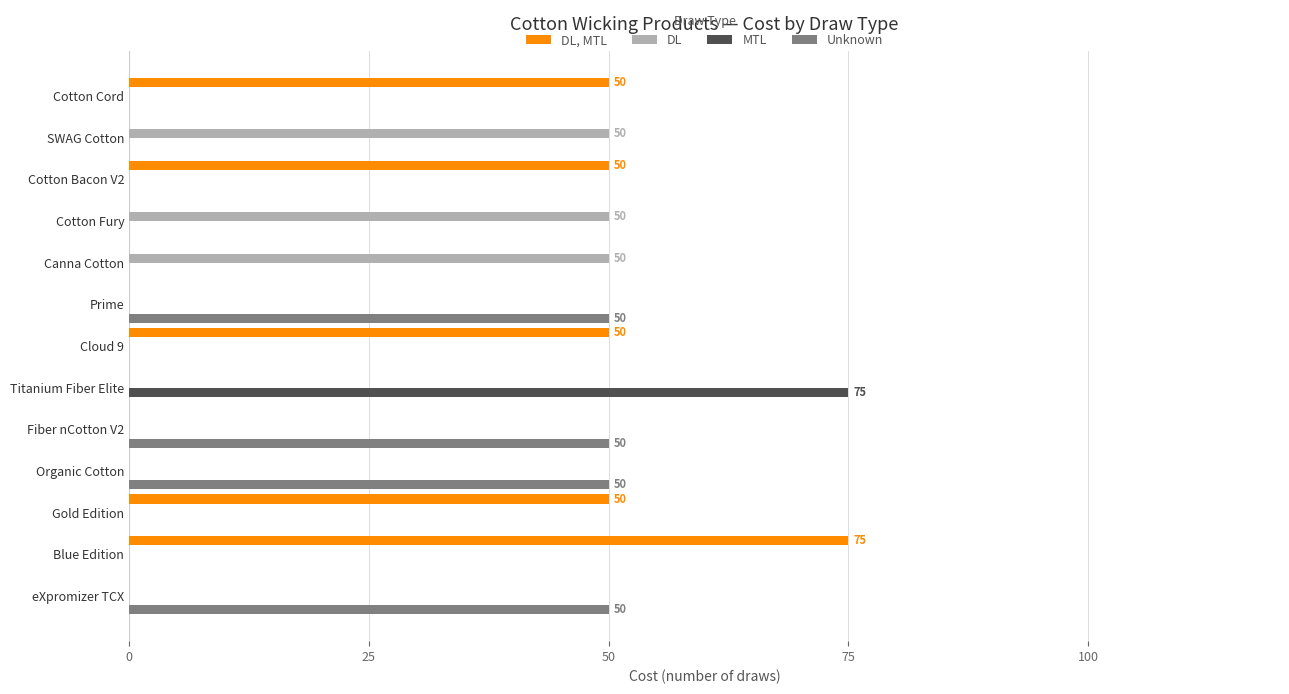

The DL series shows -18 at eXpromizer TCX. True or false?

False